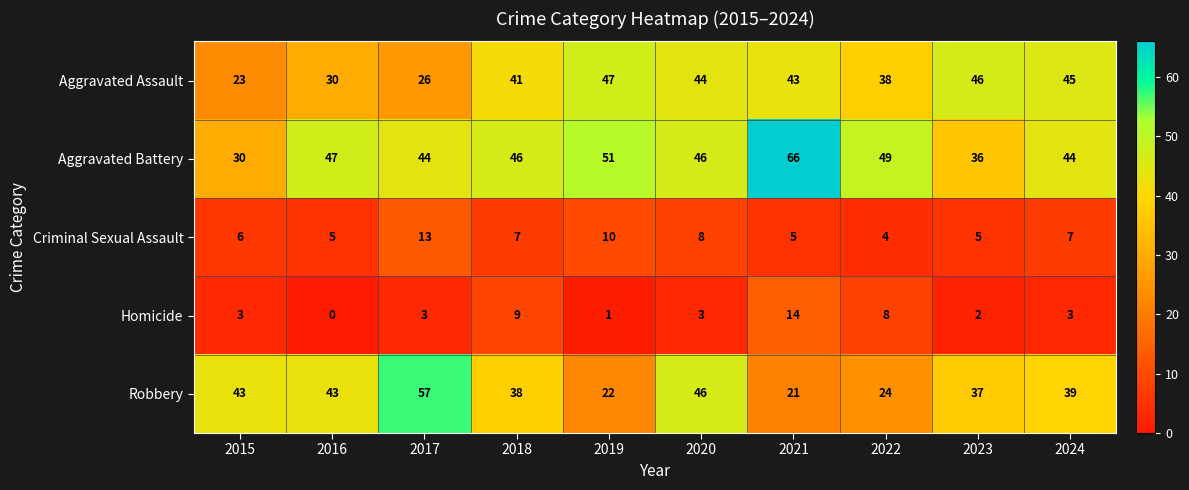

What is the spread (max minus min) of values at 2018?

39